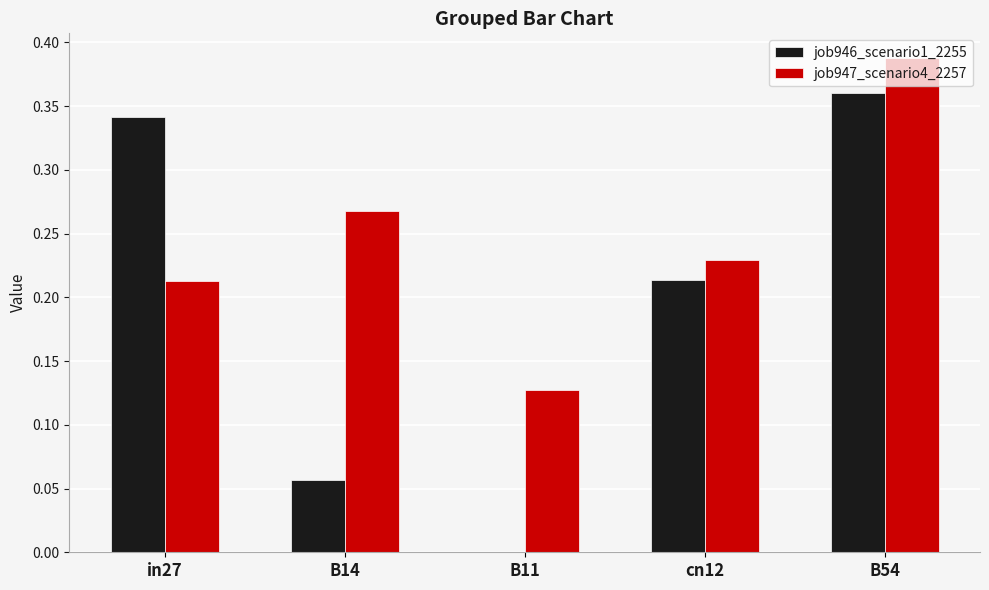

What is the sum of all job947_scenario4_2257 values?

1.2